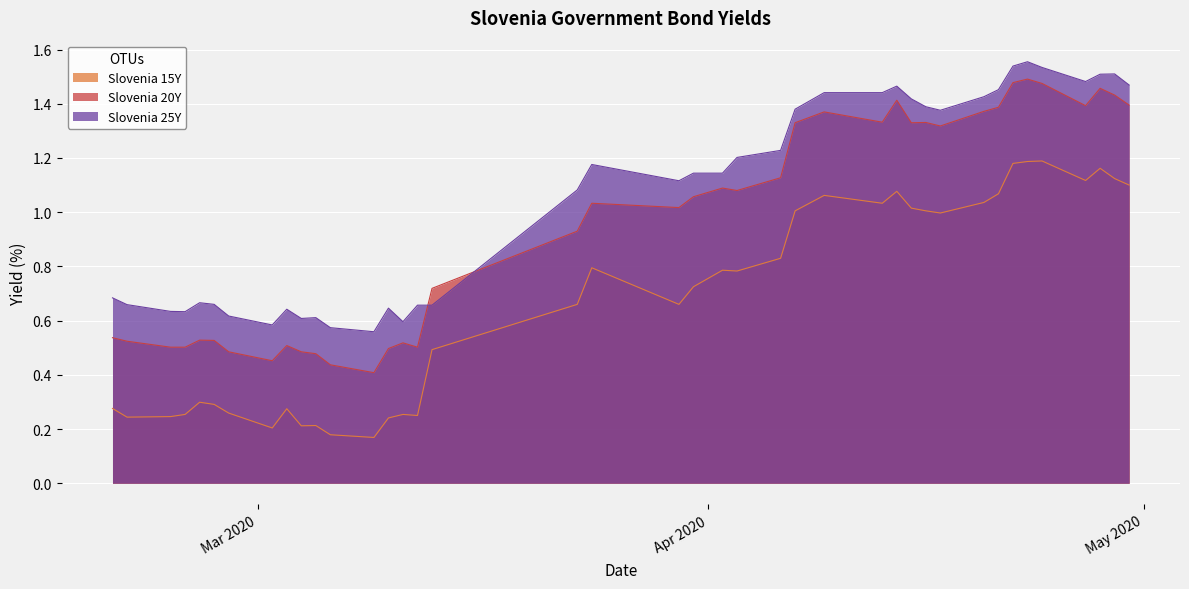

Which series has the largest total across all categories?

Slovenia 25Y